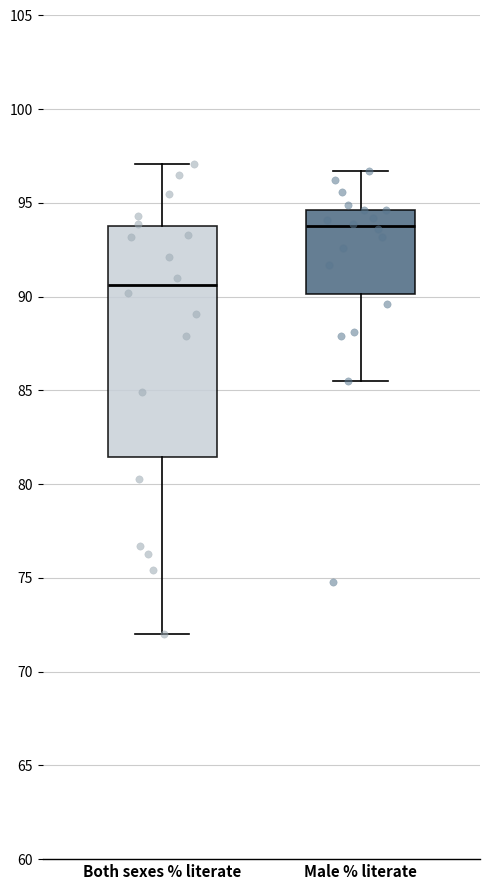

Where is the lower edge of the box for Male % literate on the y-axis? The values are not printed on the chart, so give them approximately, as read against the axis.

90.0